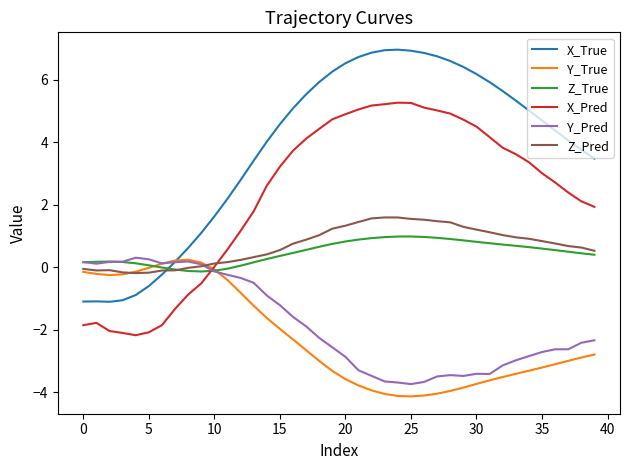

Which series has the widest spread of values?

X_True